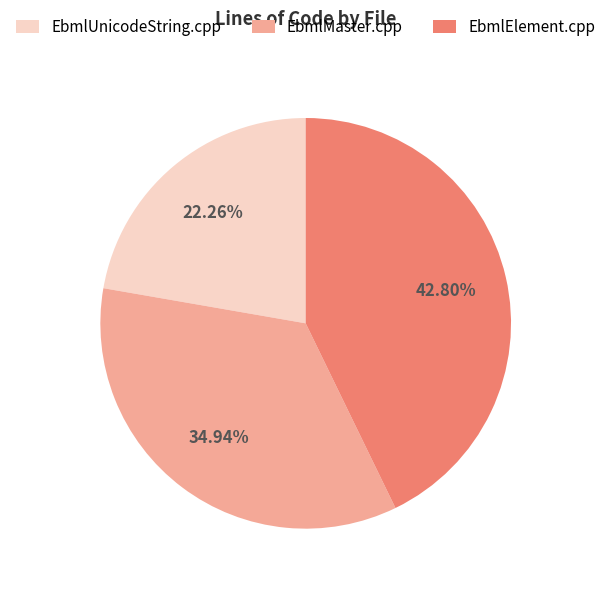

Combined, do EbmlMaster.cpp and EbmlUnicodeString.cpp account for over 50%?

Yes